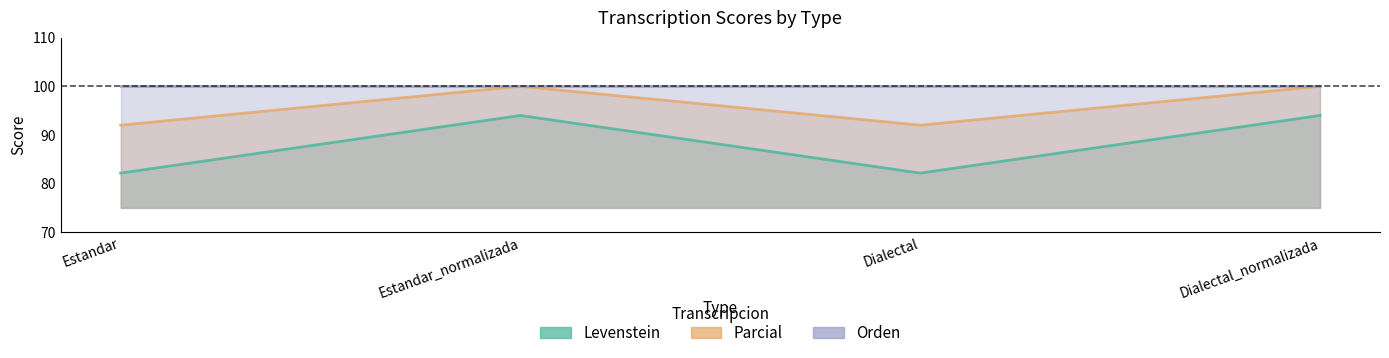

Which series has the largest total across all categories?

Parcial